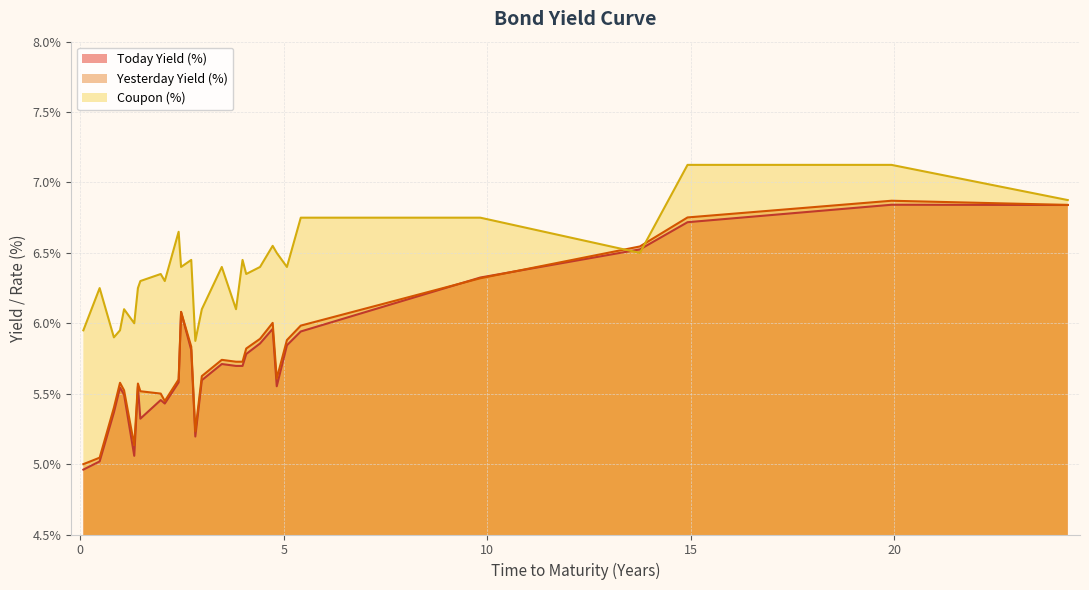

What is the sum of all Yesterday Yield (%) values?

167.8